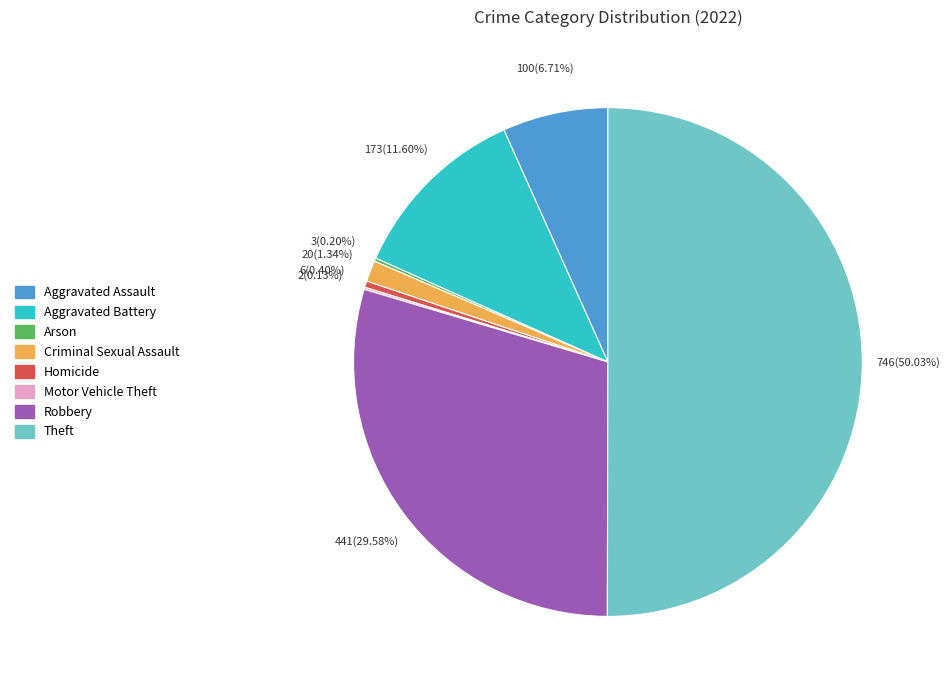

Combined, do Homicide and Robbery account for over 50%?

No